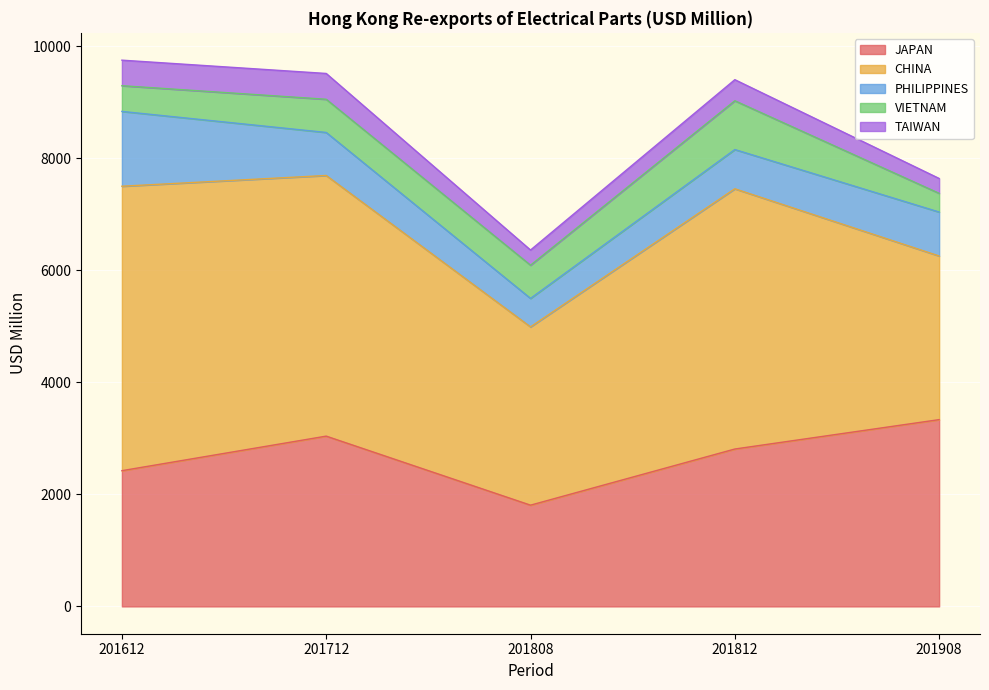

Reading right to left, transcribe all the data shown in this chart.

JAPAN: 201908=3333.1	201812=2808.7	201808=1806.7	201712=3038.7	201612=2422.0
CHINA: 201908=2920.3	201812=4644.0	201808=3181.4	201712=4651.4	201612=5076.1
PHILIPPINES: 201908=784.3	201812=700.1	201808=508.1	201712=767.7	201612=1335.2
VIETNAM: 201908=334.0	201812=870.7	201808=592.6	201712=592.3	201612=458.8
TAIWAN: 201908=265.1	201812=376.2	201808=270.8	201712=460.5	201612=455.7